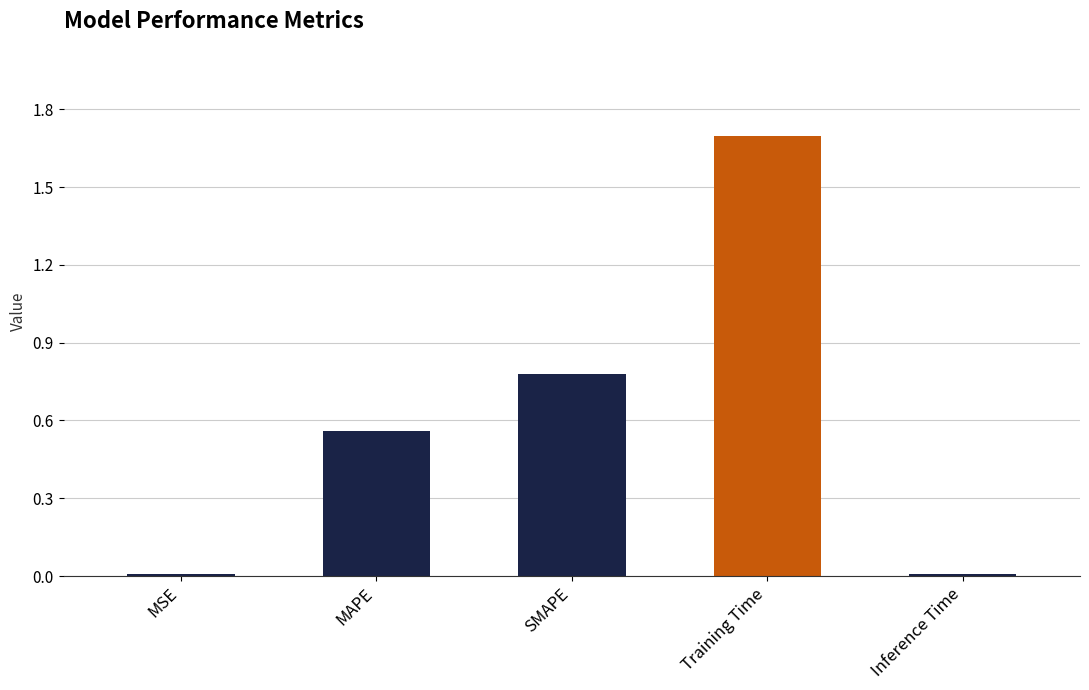

Does the chart contain stacked bars?

No